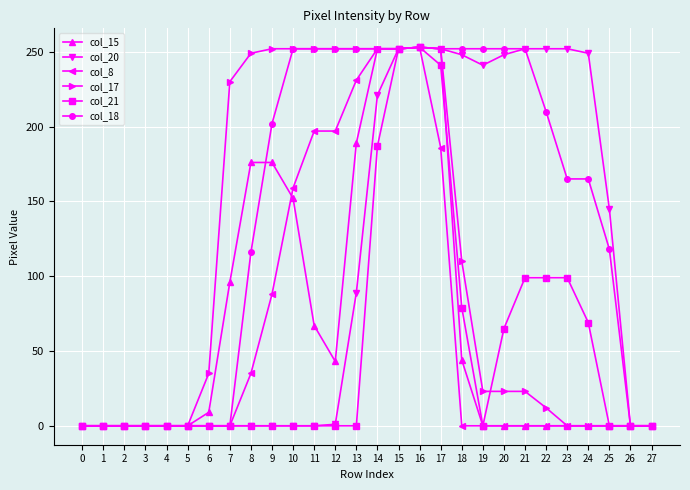

What is the difference between the col_15 values at 15 and 18?

208